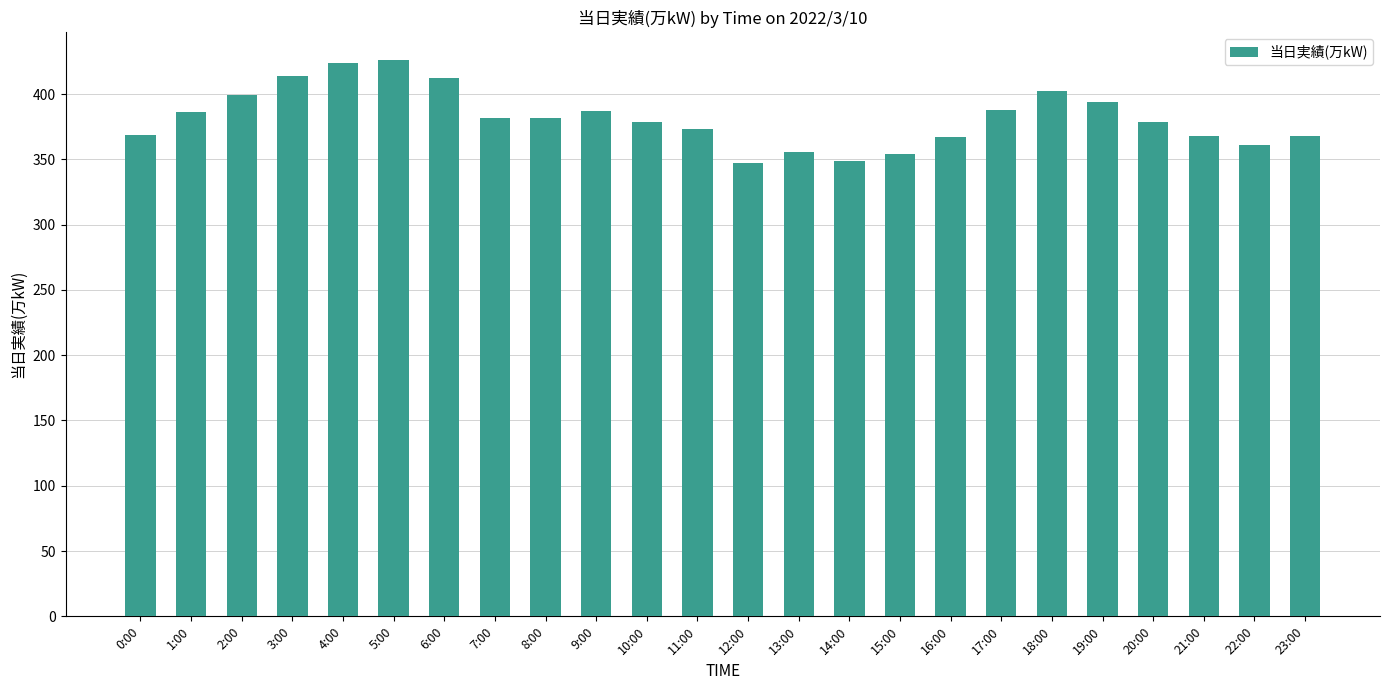

The chart shows a value of 379 at 10:00. True or false?

True